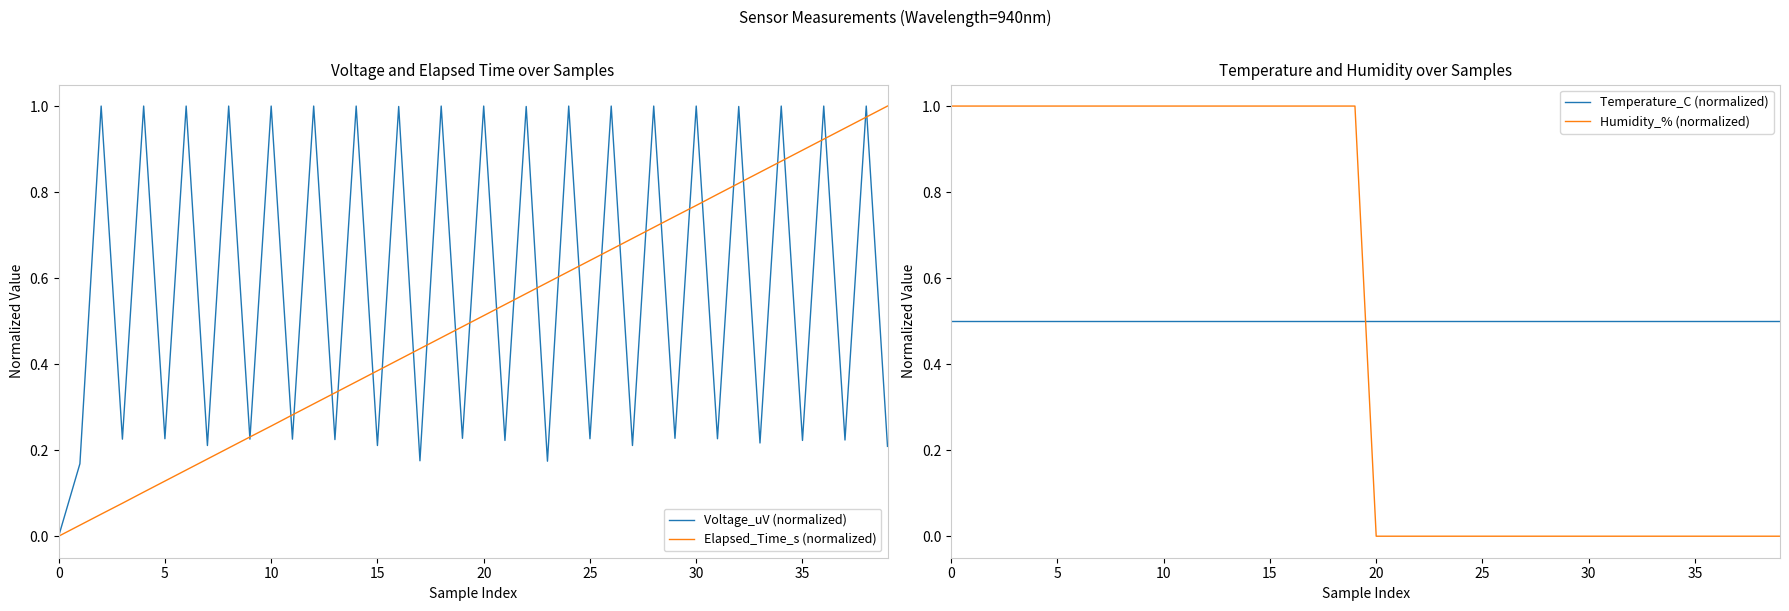

What is the spread (max minus min) of values at 22?

1.0